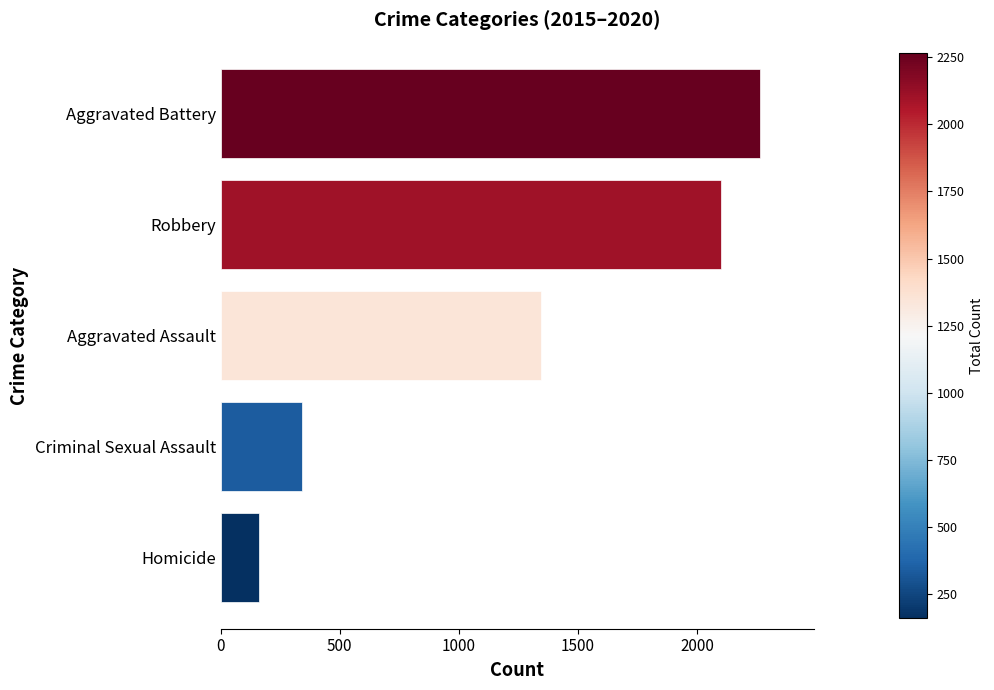

List the labels in order of value, largest first.

Aggravated Battery, Robbery, Aggravated Assault, Criminal Sexual Assault, Homicide